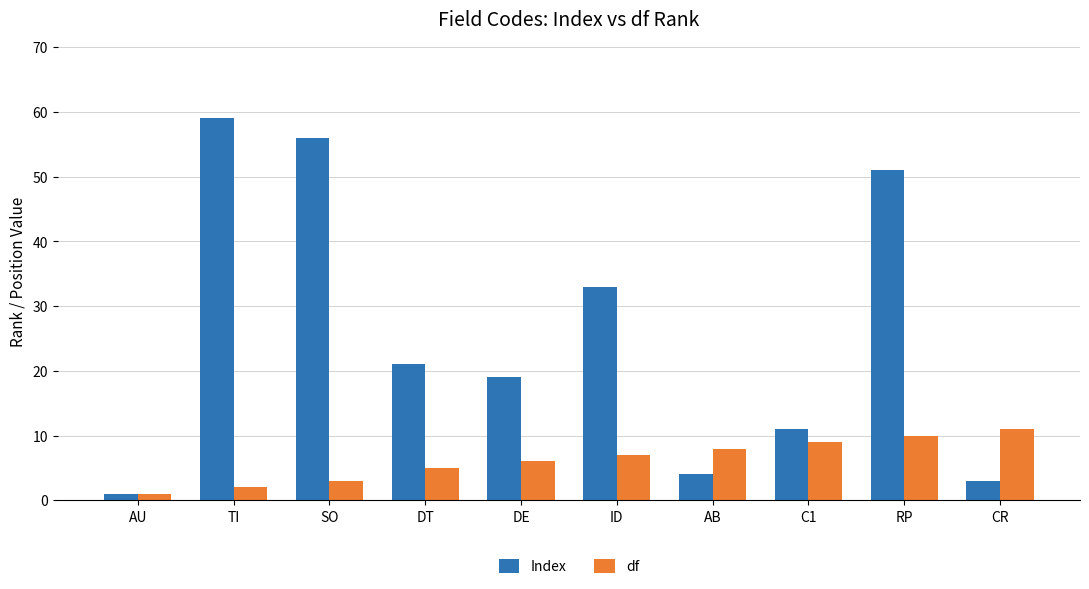

Which series has the largest total across all categories?

Index